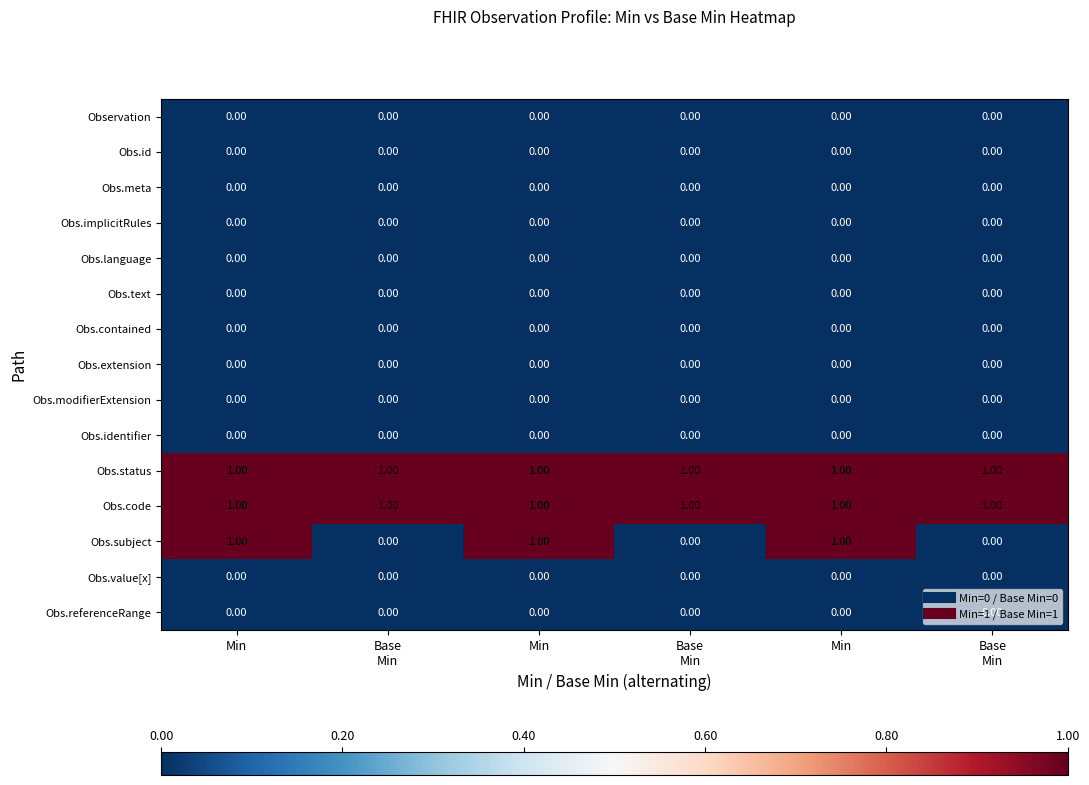

Reading right to left, what are all the values shown in this chart?

Observation: Base
Min=0	Min=0	Base
Min=0	Min=0	Base
Min=0	Min=0
Obs.id: Base
Min=0	Min=0	Base
Min=0	Min=0	Base
Min=0	Min=0
Obs.meta: Base
Min=0	Min=0	Base
Min=0	Min=0	Base
Min=0	Min=0
Obs.implicitRules: Base
Min=0	Min=0	Base
Min=0	Min=0	Base
Min=0	Min=0
Obs.language: Base
Min=0	Min=0	Base
Min=0	Min=0	Base
Min=0	Min=0
Obs.text: Base
Min=0	Min=0	Base
Min=0	Min=0	Base
Min=0	Min=0
Obs.contained: Base
Min=0	Min=0	Base
Min=0	Min=0	Base
Min=0	Min=0
Obs.extension: Base
Min=0	Min=0	Base
Min=0	Min=0	Base
Min=0	Min=0
Obs.modifierExtension: Base
Min=0	Min=0	Base
Min=0	Min=0	Base
Min=0	Min=0
Obs.identifier: Base
Min=0	Min=0	Base
Min=0	Min=0	Base
Min=0	Min=0
Obs.status: Base
Min=1	Min=1	Base
Min=1	Min=1	Base
Min=1	Min=1
Obs.code: Base
Min=1	Min=1	Base
Min=1	Min=1	Base
Min=1	Min=1
Obs.subject: Base
Min=0	Min=1	Base
Min=0	Min=1	Base
Min=0	Min=1
Obs.value[x]: Base
Min=0	Min=0	Base
Min=0	Min=0	Base
Min=0	Min=0
Obs.referenceRange: Base
Min=0	Min=0	Base
Min=0	Min=0	Base
Min=0	Min=0